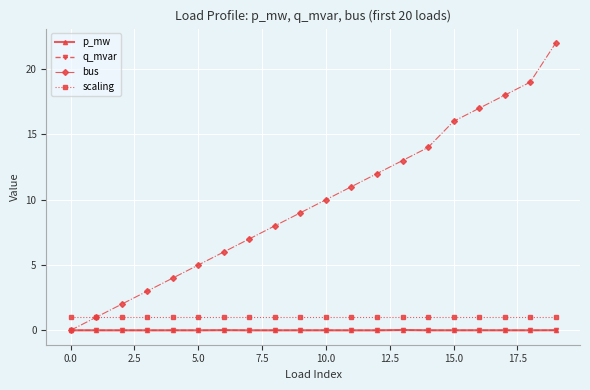

How many times do bus and q_mvar cross each other?

1